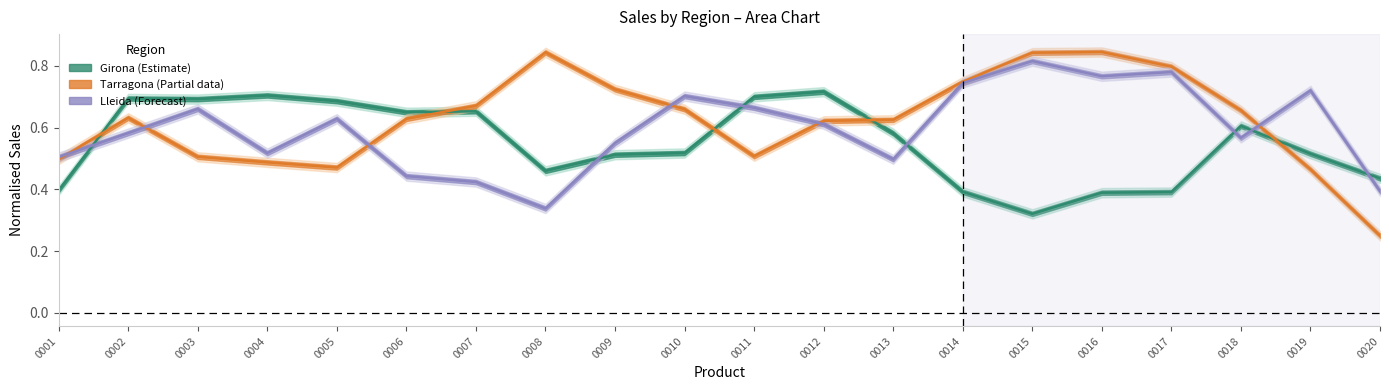

Read the Lleida (Forecast) value at 0007.

0.4